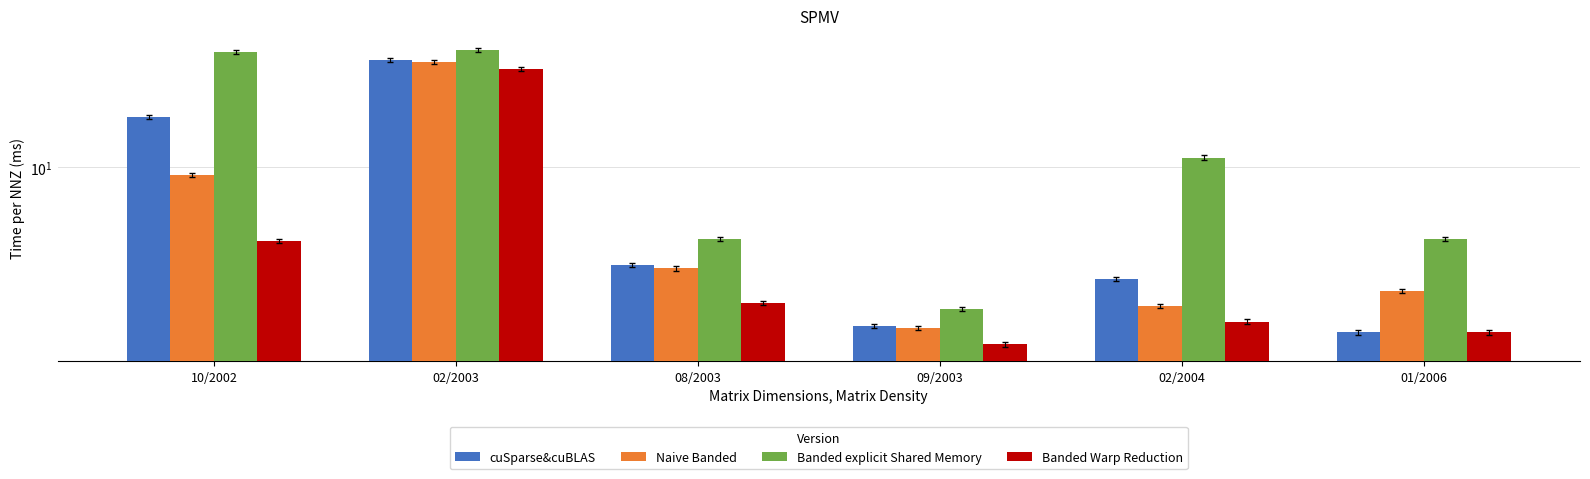

At 08/2003, list the series in order from largest to smallest.

Banded explicit Shared Memory, cuSparse&cuBLAS, Naive Banded, Banded Warp Reduction